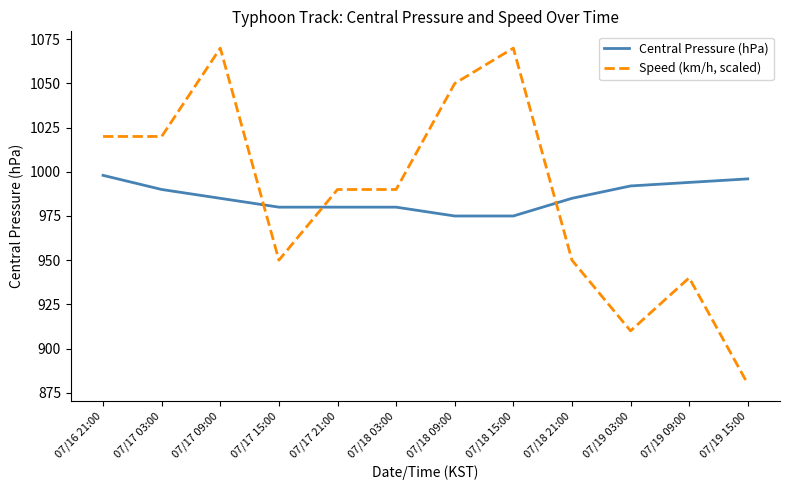

What position from the right is 07/16 21:00?

12